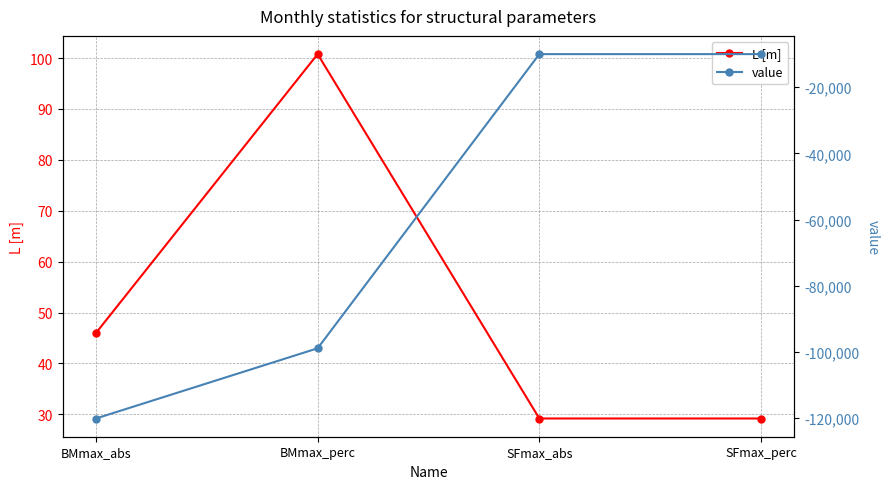

Which has a higher value, BMmax_perc or SFmax_perc?

BMmax_perc